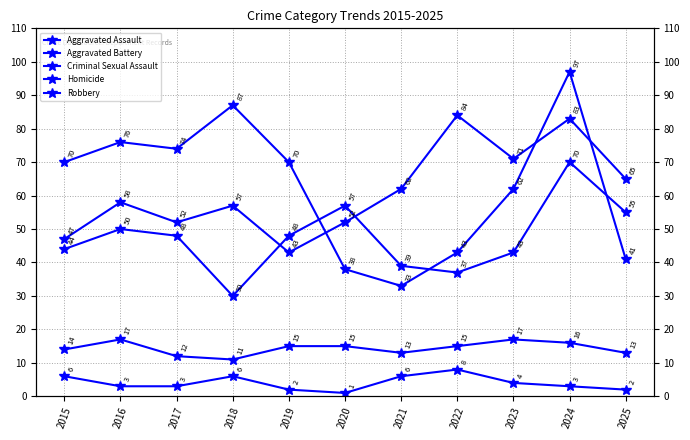

True or false: Robbery and Homicide cross at least once.

False